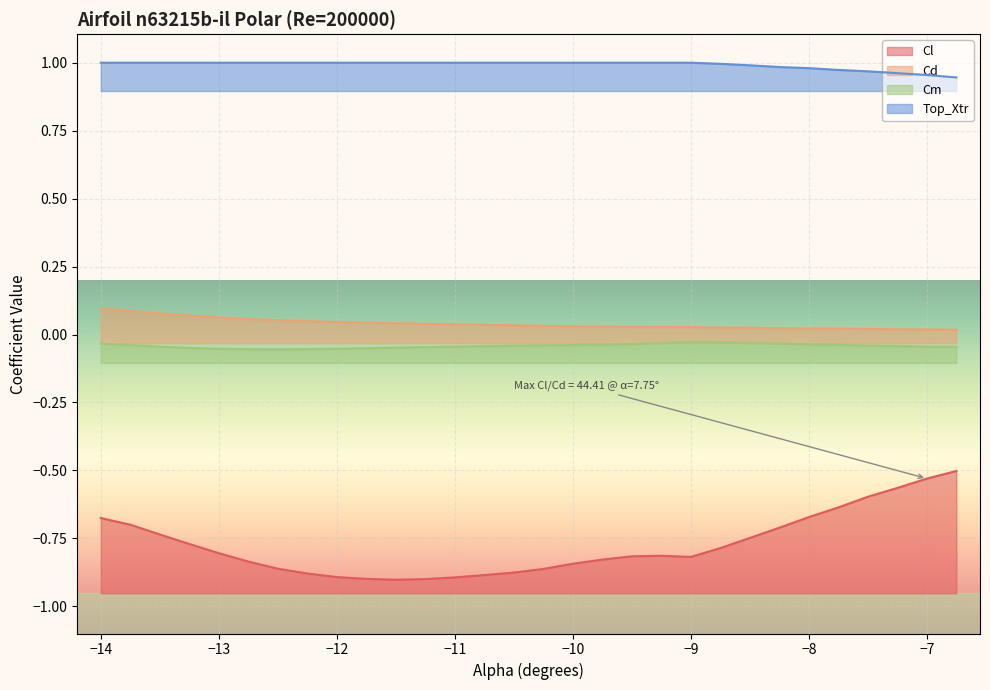

What is the total value across all series at -10.25?

0.1